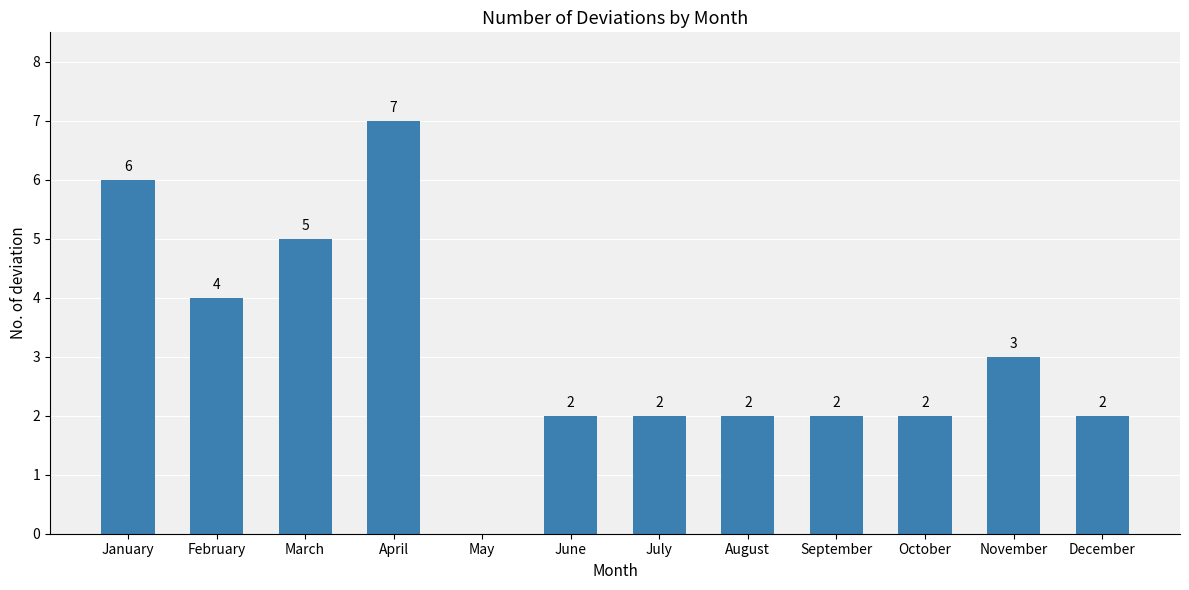

What is the change in value from January to May?

-6